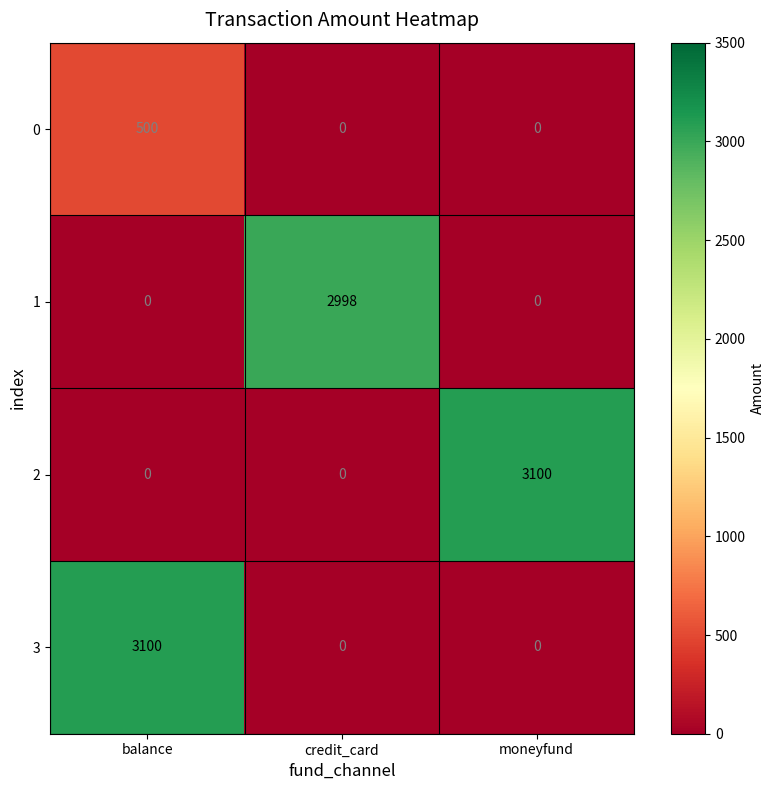

The 2 series shows 1719 at moneyfund. True or false?

False